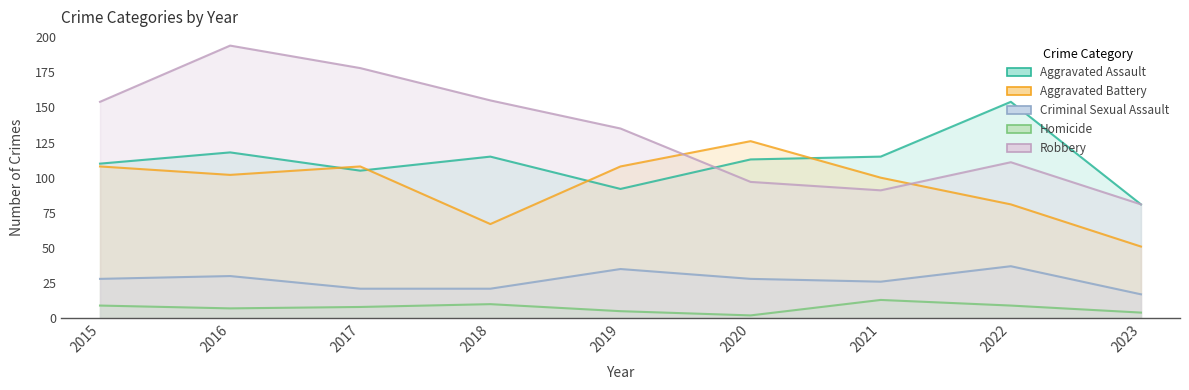

Which category has the lowest value across all series?

2020